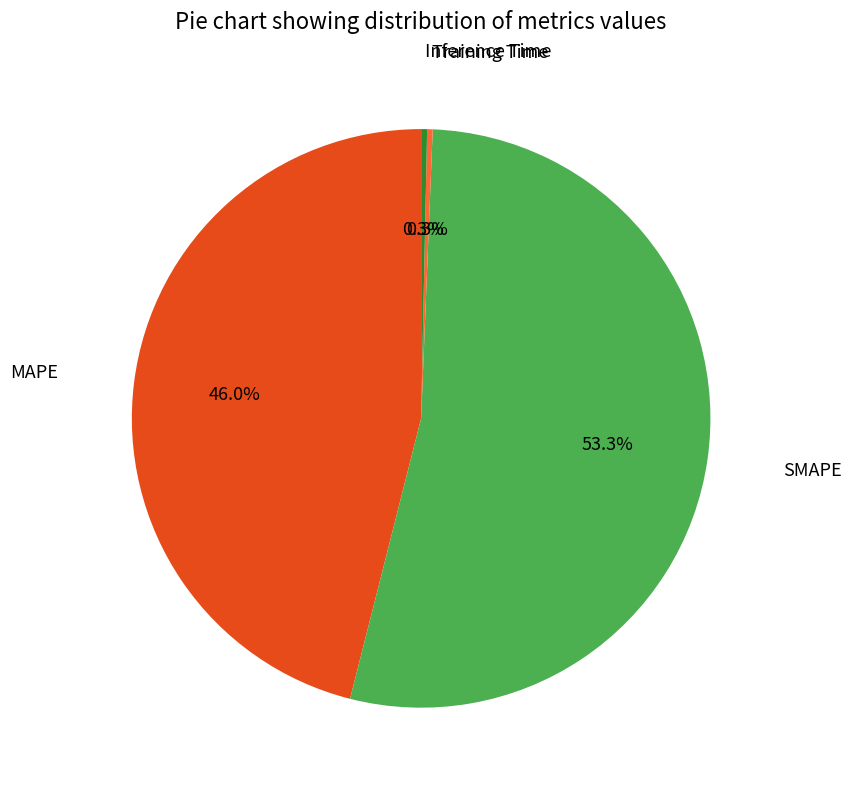

Is there a majority slice in this chart?

Yes